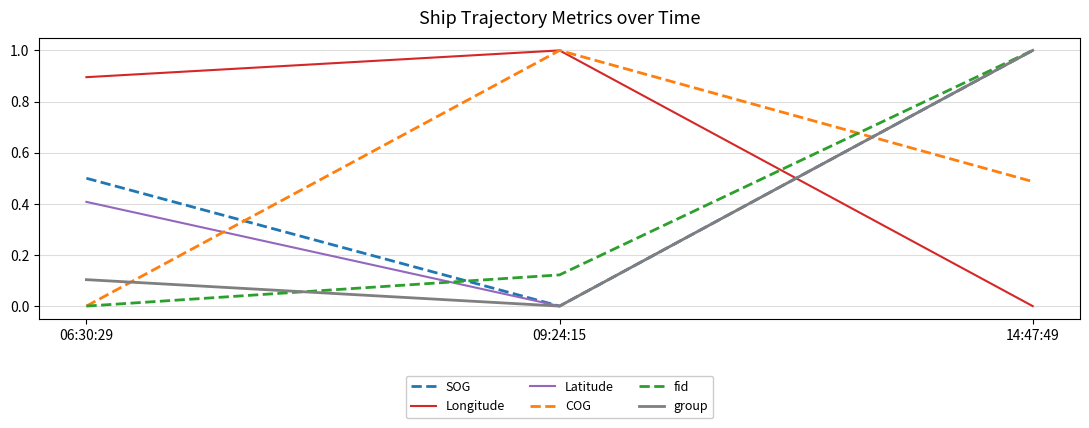

Rank the categories by group value from highest to lowest.

14:47:49, 06:30:29, 09:24:15